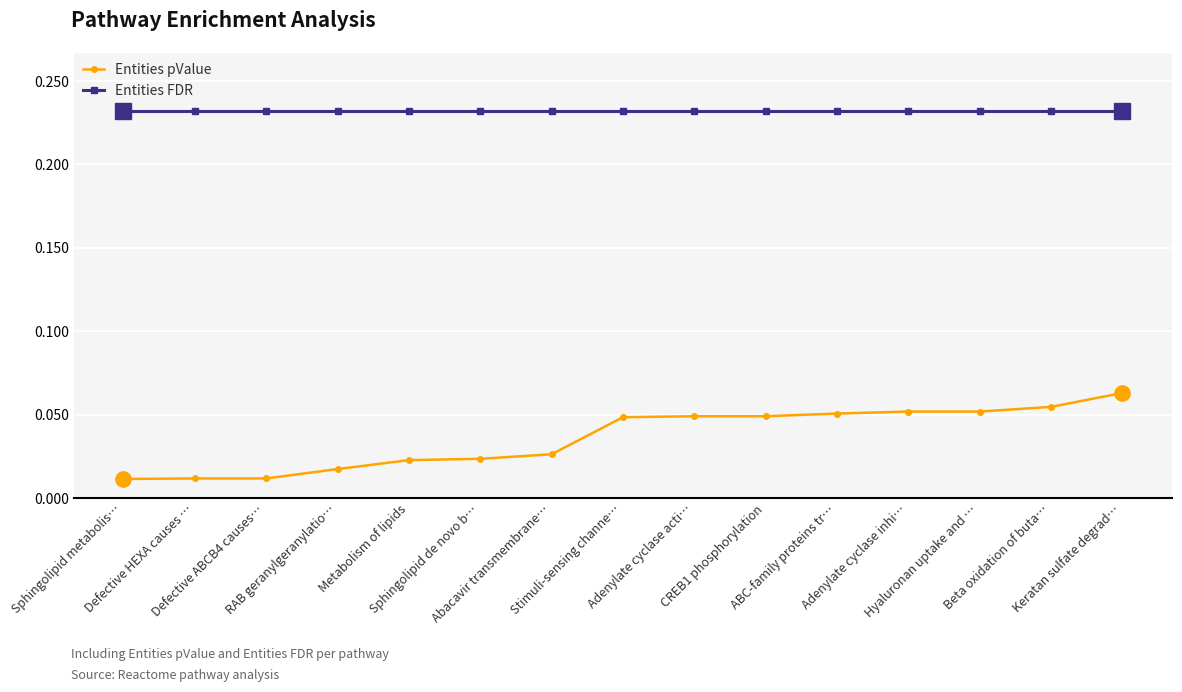

Which series has the largest range (max minus min)?

Entities pValue